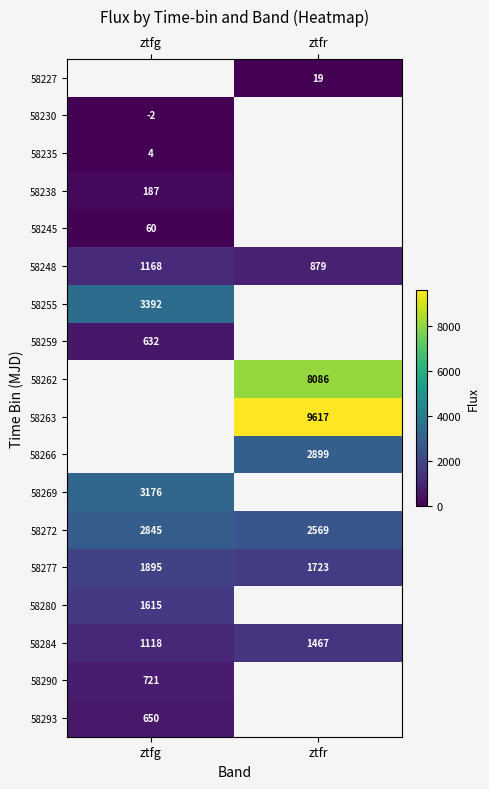

Count the number of categories in the chart.

2